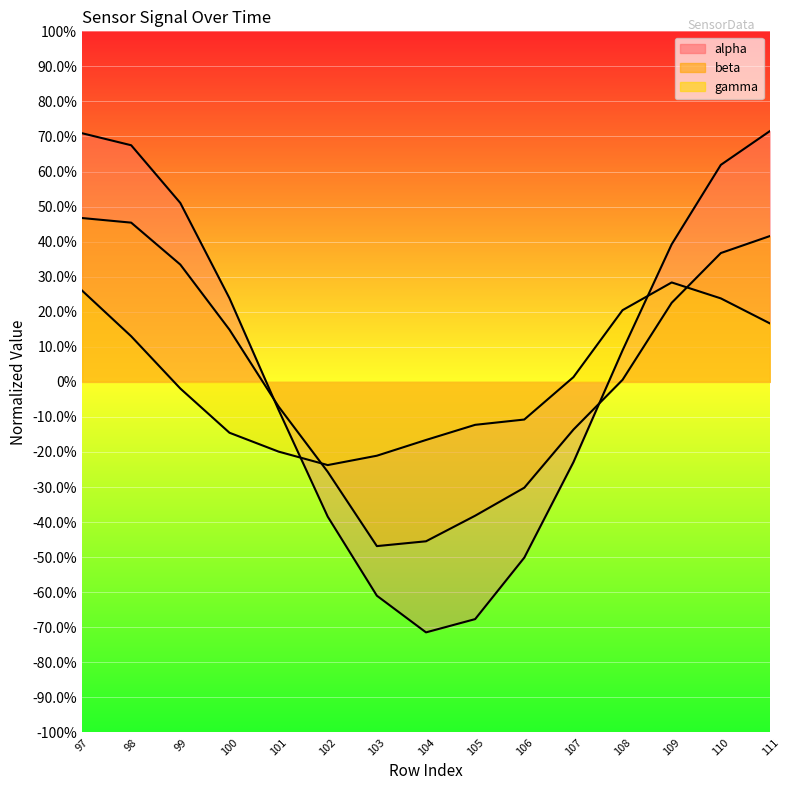

The value of beta at 108 is 0.0. True or false?

False